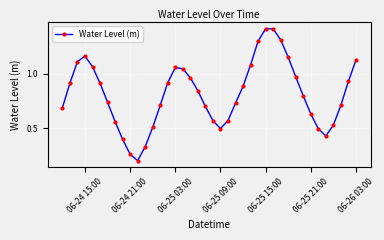

What is the sum of all values?

32.6